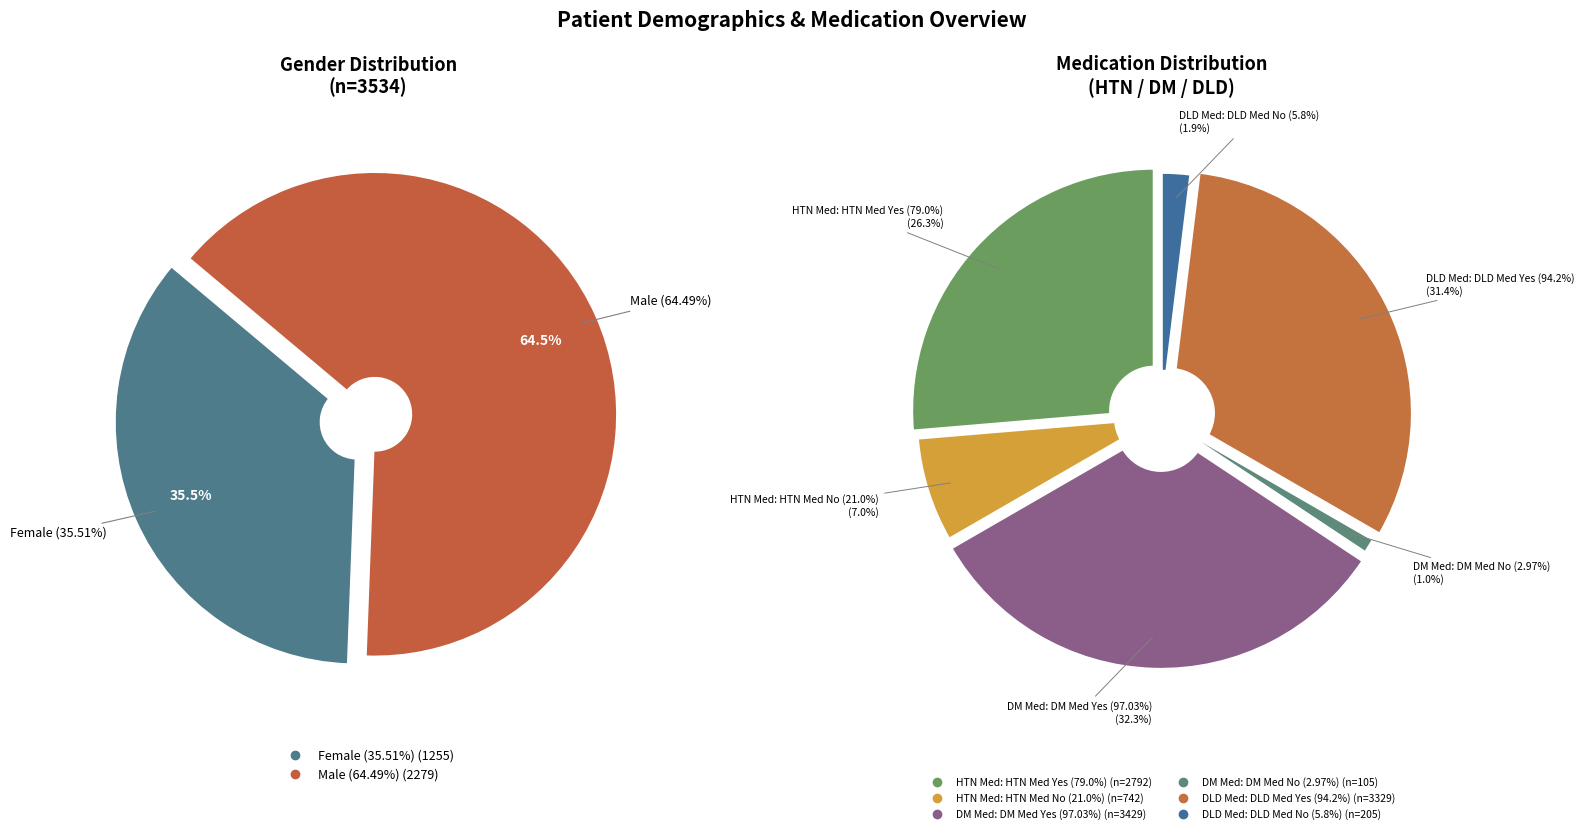

Count the number of slices in the pie.

2